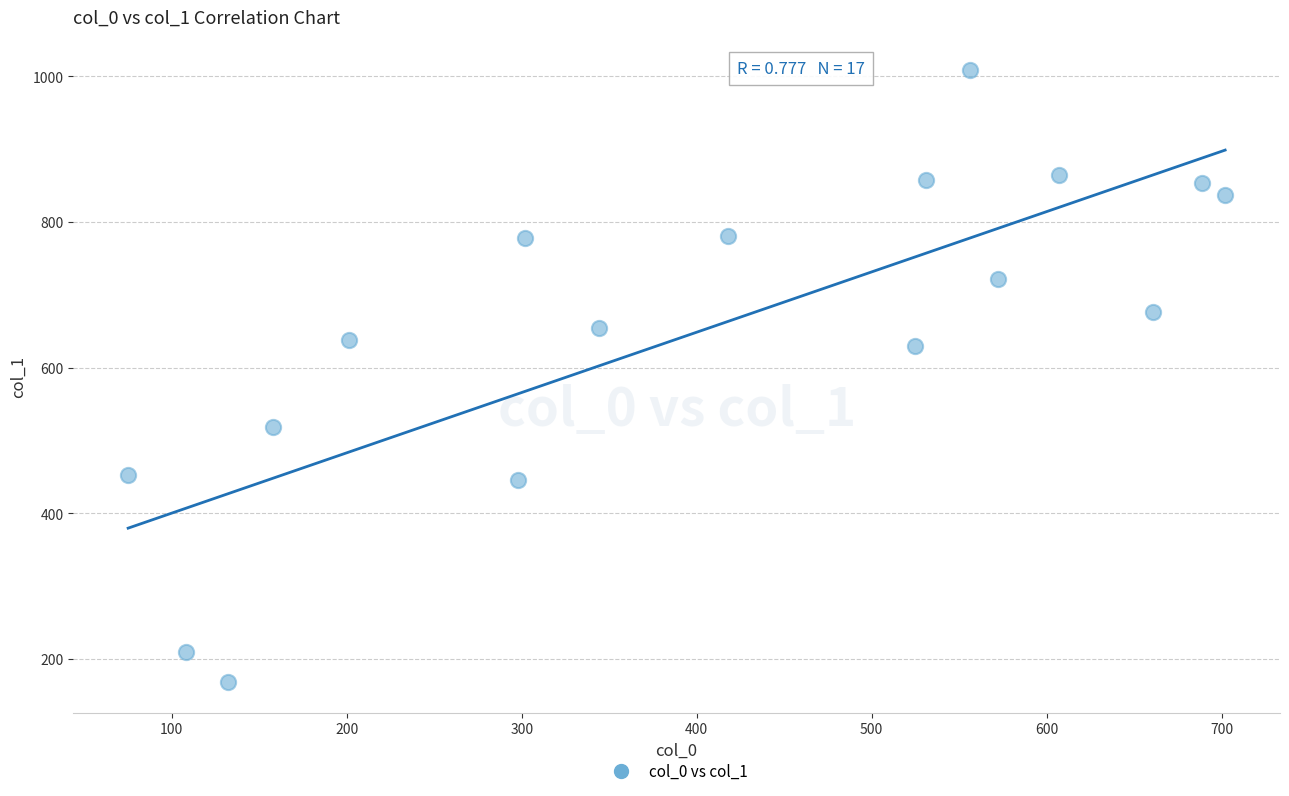

What is the range of X values (max minus min)?

627